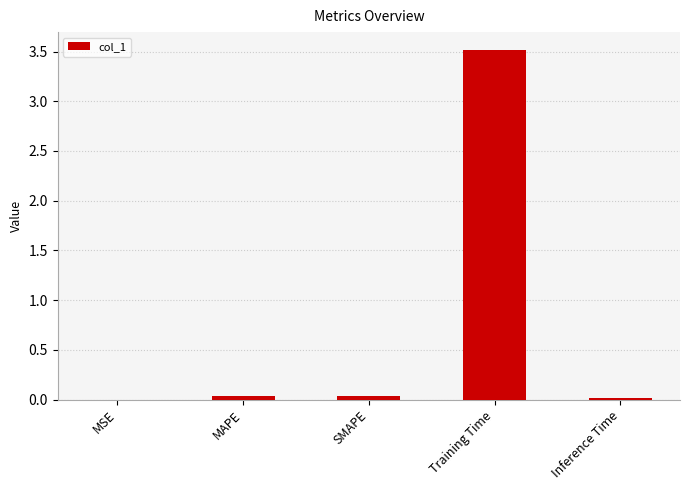

What value does the data have at Training Time?

3.5